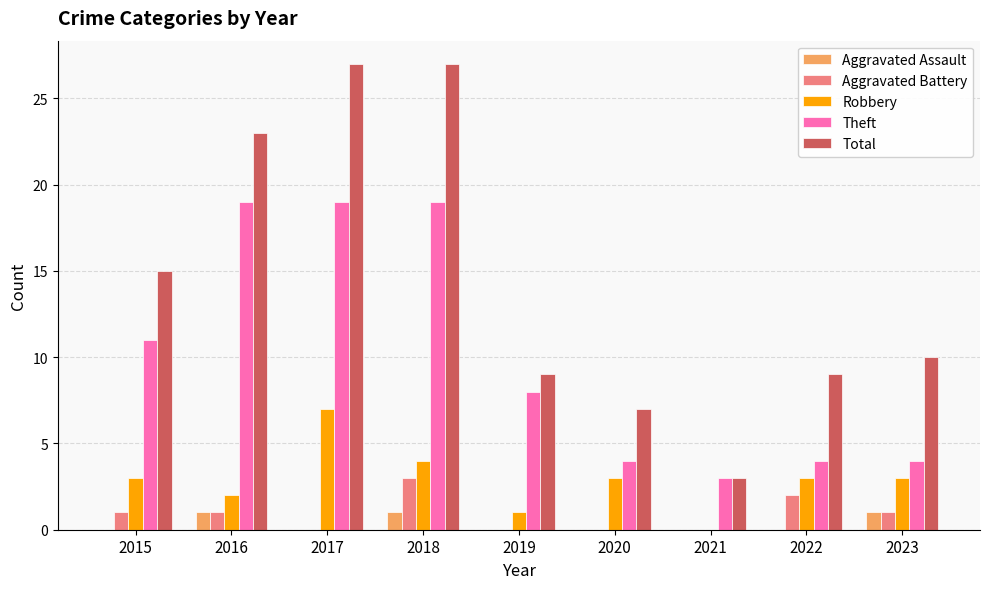

Which series has the largest total across all categories?

Total